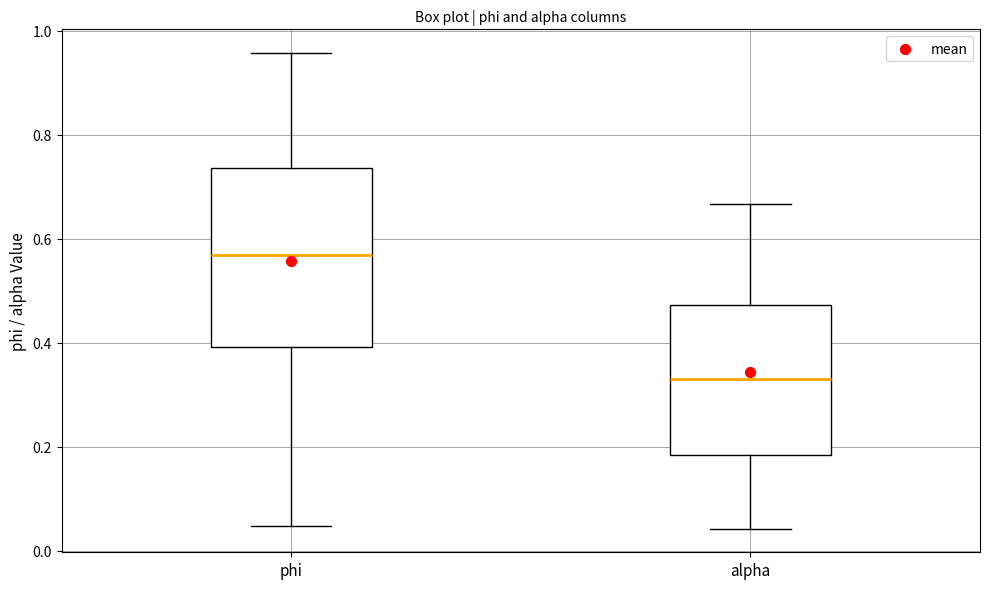

Where is the upper edge of the box for alpha on the y-axis? The values are not printed on the chart, so give them approximately, as read against the axis.

0.48